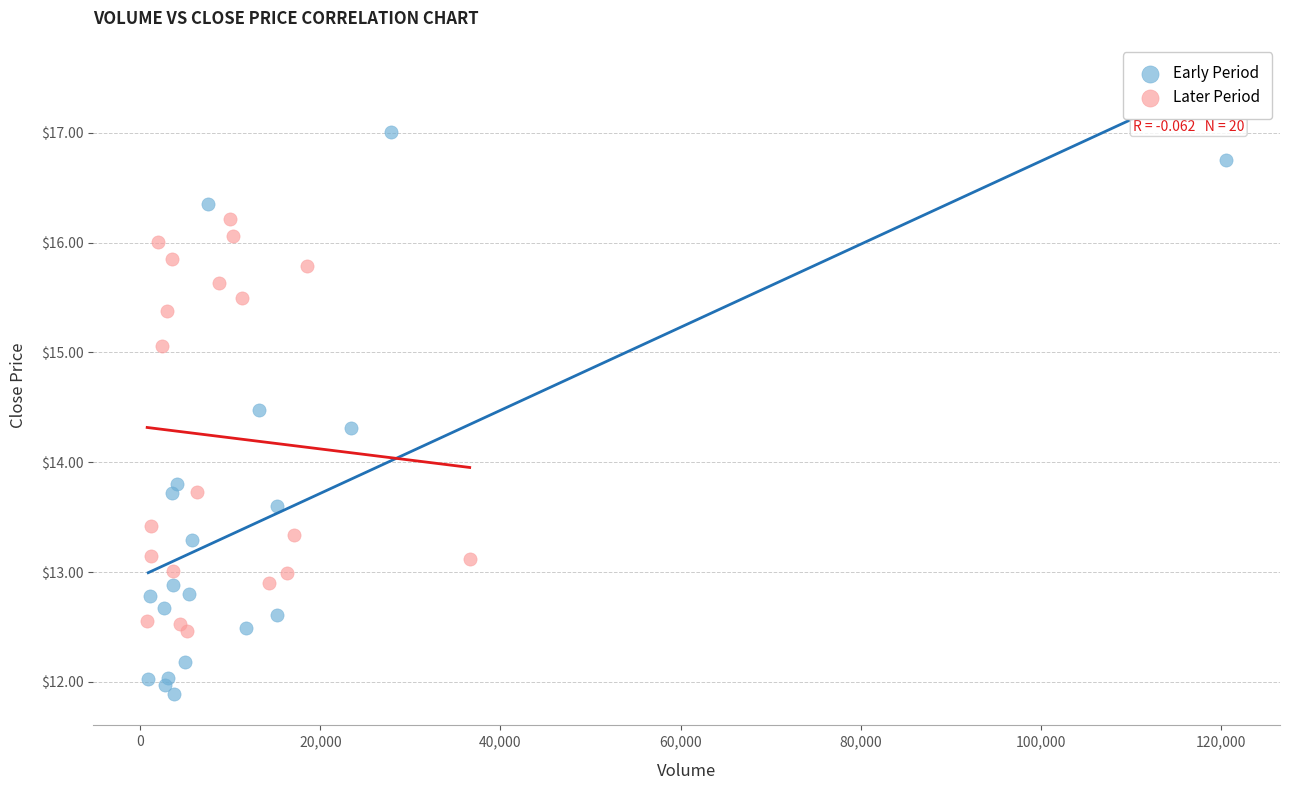

What are all the series names shown in the legend?

Early Period, Later Period